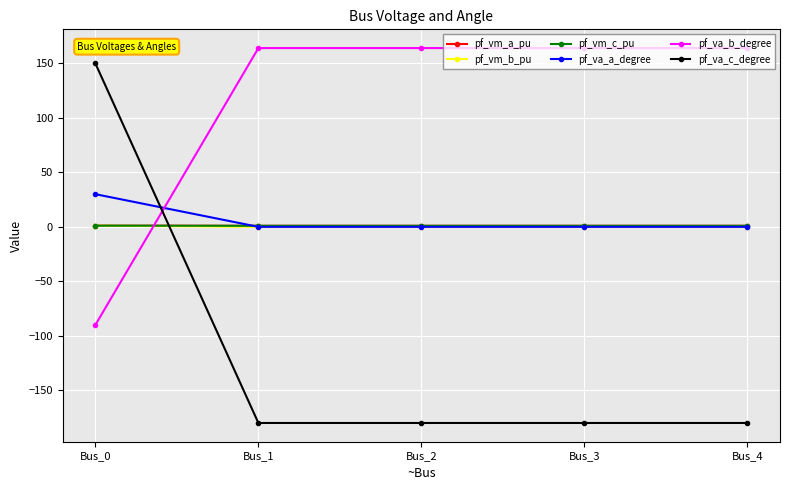

How many distinct data groups are displayed?

6